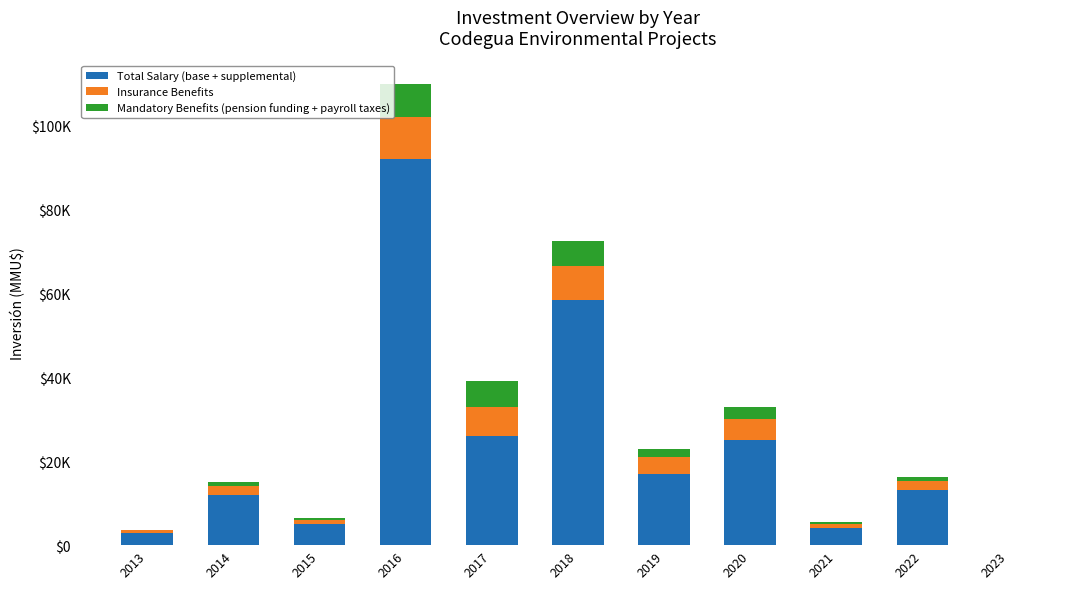

The Mandatory Benefits (pension funding + payroll taxes) series shows 2000 at 2019. True or false?

True